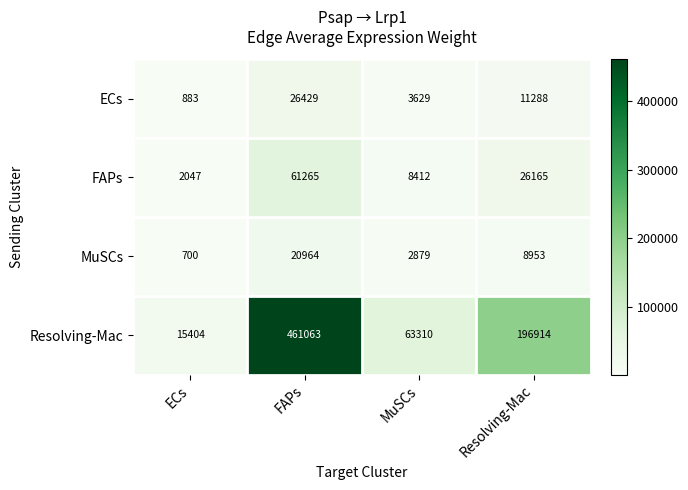

What is the total value across all series at FAPs?

569721